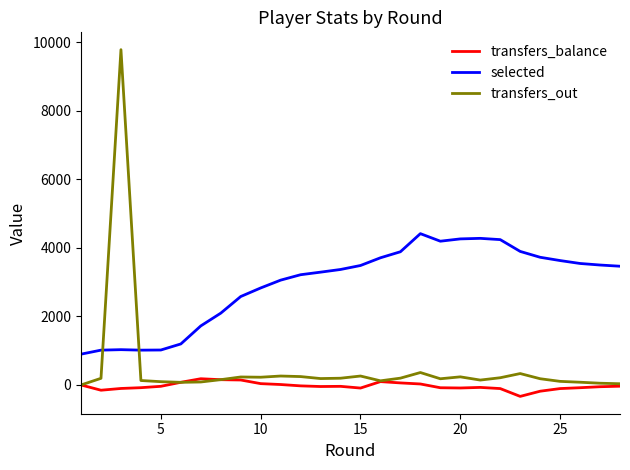

True or false: transfers_out and selected cross at least once.

True